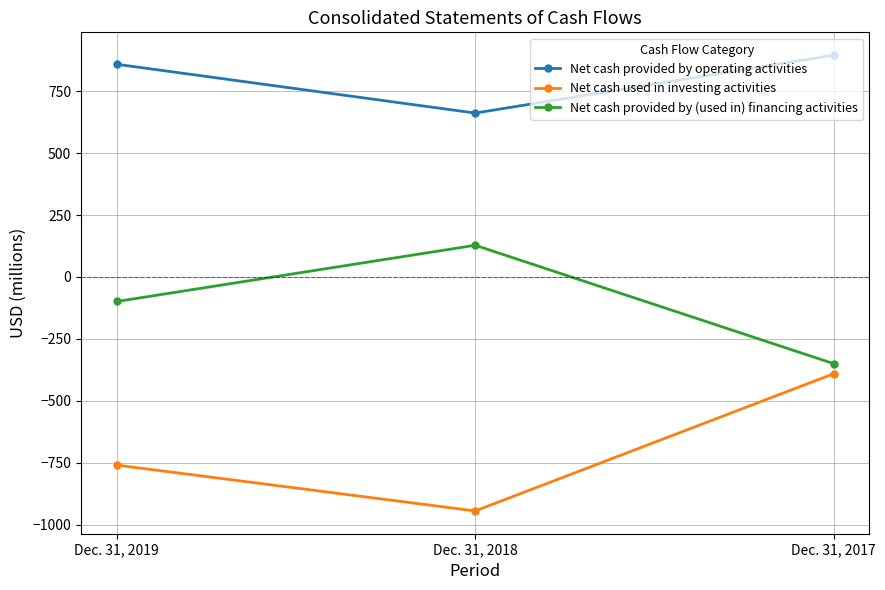

Which series has the largest total across all categories?

Net cash provided by operating activities